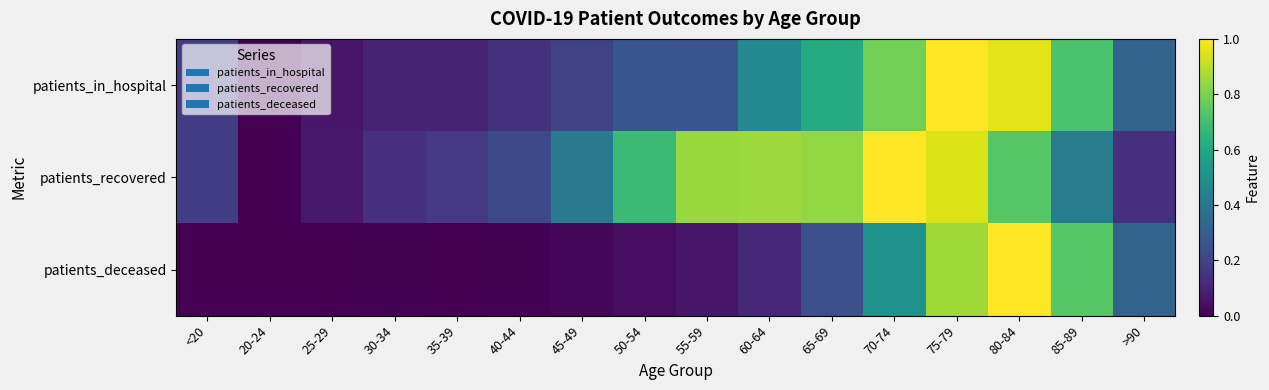

Which label corresponds to the smallest value in the chart?

20-24